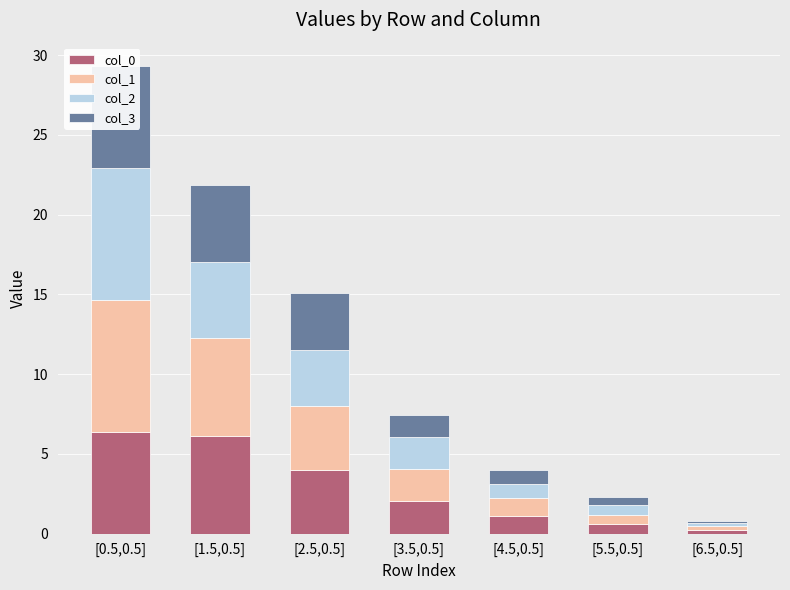

Read the col_0 value at [0.5,0.5].

6.4